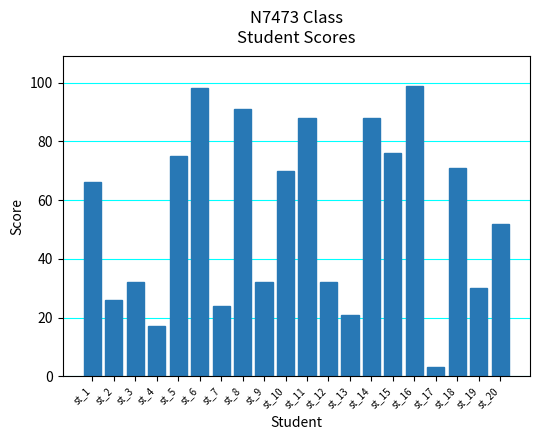

Reading left to right, what are all the values shown in this chart?

66	26	32	17	75	98	24	91	32	70	88	32	21	88	76	99	3	71	30	52